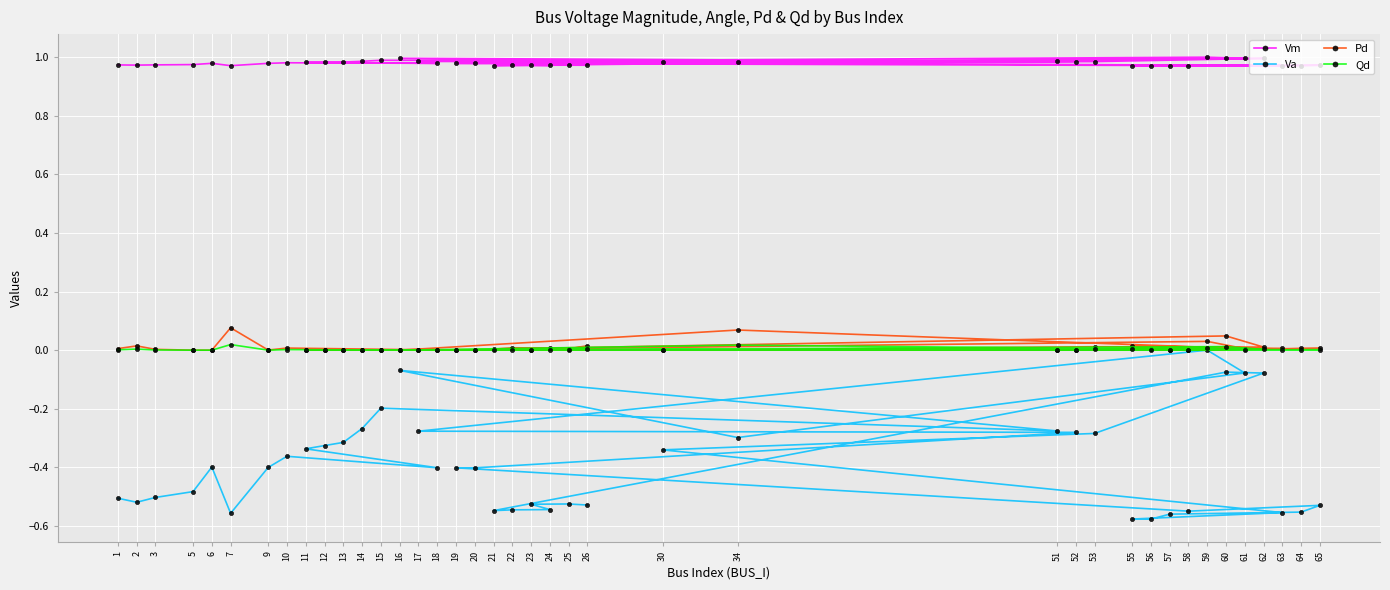

Where is Pd nearest to the value 0?

5